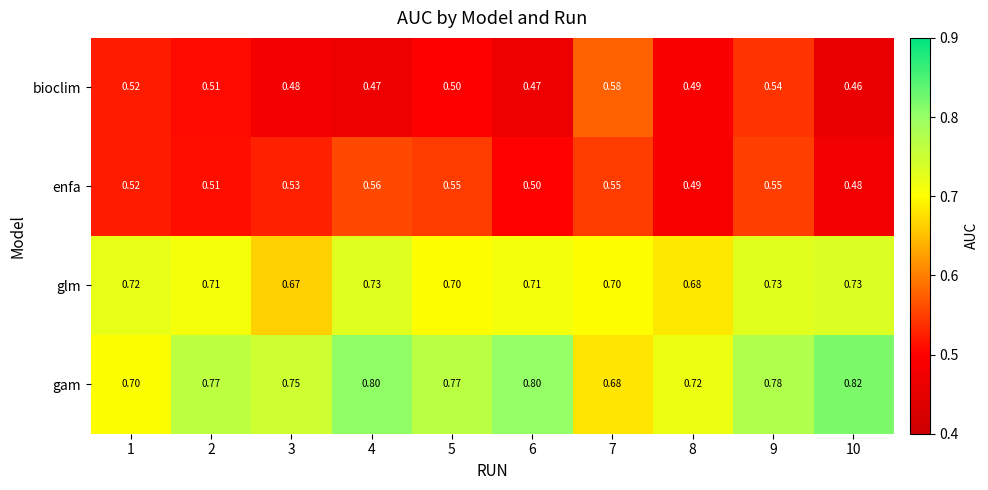

Which series has the largest total across all categories?

gam